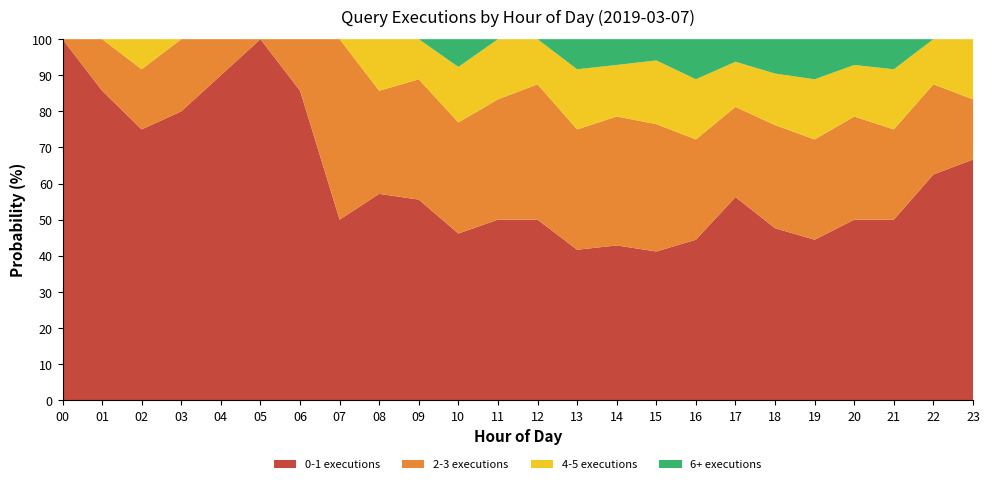

Reading left to right, what are all the values shown in this chart?

0-1 executions: 3	6	9	4	9	2	6	3	4	5	6	3	4	5	6	7	8	9	10	8	7	6	5	4
2-3 executions: 0	1	2	1	1	0	1	3	2	3	4	2	3	4	5	6	5	4	6	5	4	3	2	1
4-5 executions: 0	0	1	0	0	0	0	0	1	1	2	1	1	2	2	3	3	2	3	3	2	2	1	1
6+ executions: 0	0	0	0	0	0	0	0	0	0	1	0	0	1	1	1	2	1	2	2	1	1	0	0